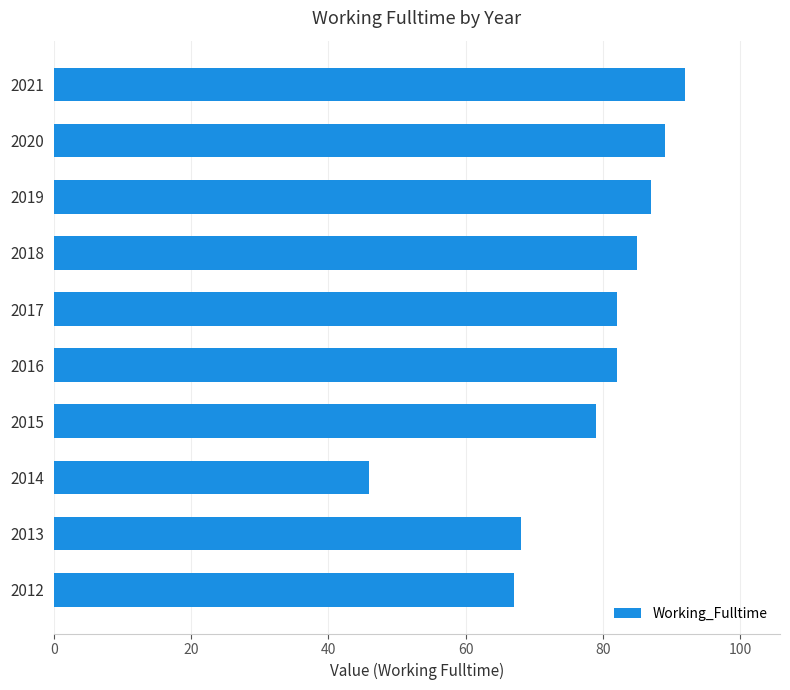

What is the ratio of the value at 2017 to the value at 2012?

1.2